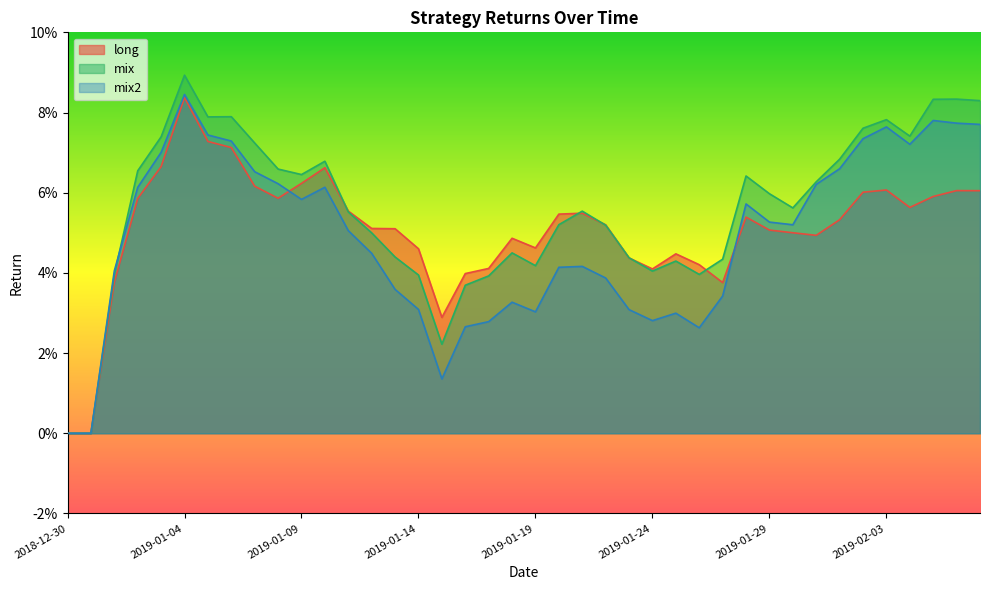

How many values in mix are above zero?

38